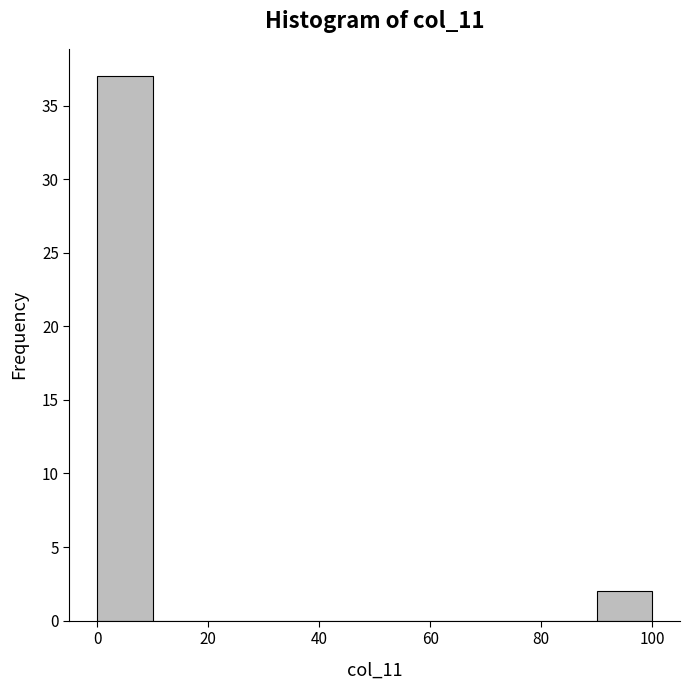

What is the height of the bar covering 90 to 100 on the x-axis? The values are not printed on the chart, so give them approximately, as read against the axis.

2